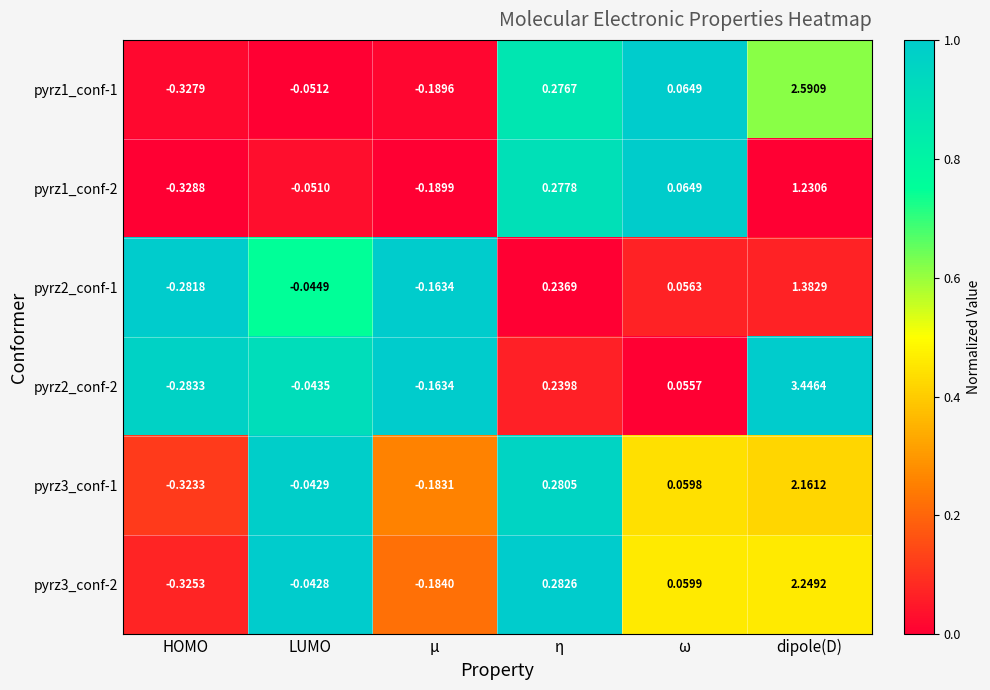

Rank the categories by pyrz3_conf-2 value from lowest to highest.

HOMO, μ, LUMO, ω, η, dipole(D)